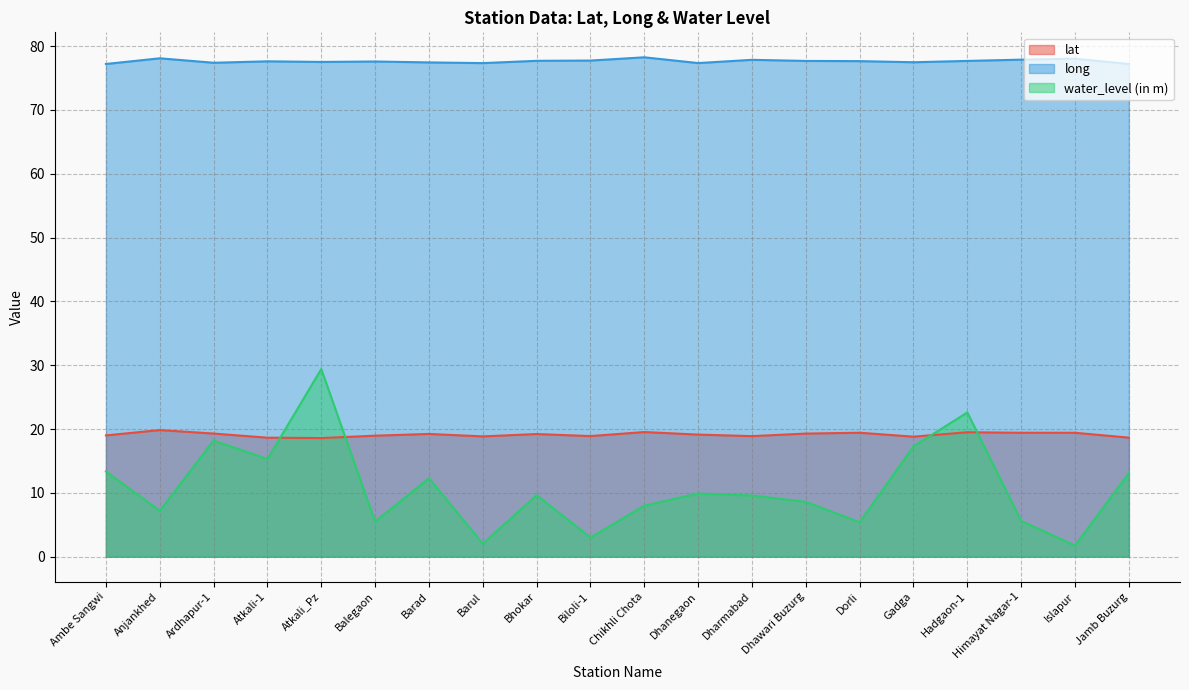

Reading left to right, extract all data points from this chart.

lat: Ambe Sangwi=19.0	Anjankhed=19.8	Ardhapur-1=19.3	Atkali-1=18.6	Atkali_Pz=18.6	Balegaon=19.0	Barad=19.2	Barul=18.8	Bhokar=19.2	Biloli-1=18.9	Chikhli Chota=19.5	Dhanegaon=19.1	Dharmabad=18.9	Dhawari Buzurg=19.3	Dorli=19.4	Gadga=18.8	Hadgaon-1=19.5	Himayat Nagar-1=19.4	Islapur=19.4	Jamb Buzurg=18.7
long: Ambe Sangwi=77.2	Anjankhed=78.1	Ardhapur-1=77.4	Atkali-1=77.6	Atkali_Pz=77.5	Balegaon=77.6	Barad=77.4	Barul=77.3	Bhokar=77.7	Biloli-1=77.7	Chikhli Chota=78.2	Dhanegaon=77.3	Dharmabad=77.8	Dhawari Buzurg=77.7	Dorli=77.6	Gadga=77.5	Hadgaon-1=77.7	Himayat Nagar-1=77.9	Islapur=78.0	Jamb Buzurg=77.2
water_level (in m): Ambe Sangwi=13.3	Anjankhed=7.2	Ardhapur-1=18.2	Atkali-1=15.3	Atkali_Pz=29.4	Balegaon=5.5	Barad=12.3	Barul=2.0	Bhokar=9.7	Biloli-1=3.0	Chikhli Chota=8.0	Dhanegaon=9.9	Dharmabad=9.6	Dhawari Buzurg=8.6	Dorli=5.4	Gadga=17.3	Hadgaon-1=22.6	Himayat Nagar-1=5.6	Islapur=1.8	Jamb Buzurg=13.1